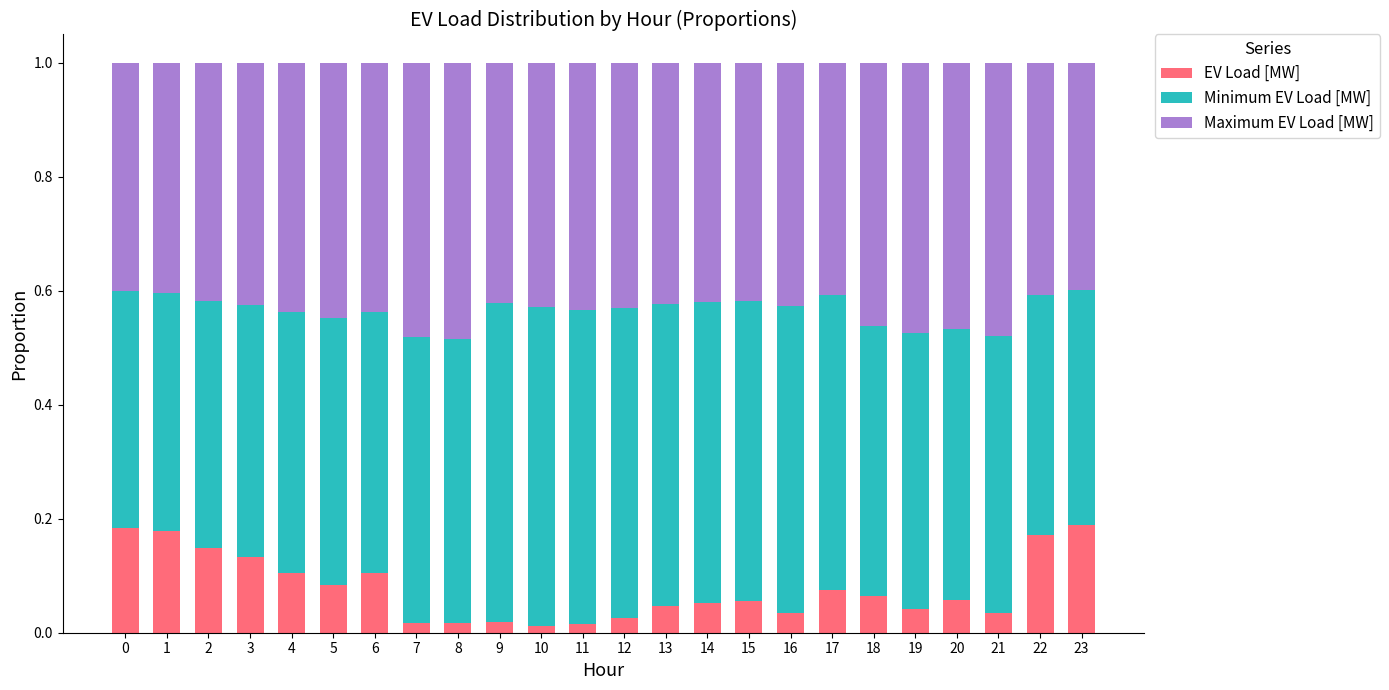

What is the total value across all series at 4?

1.0